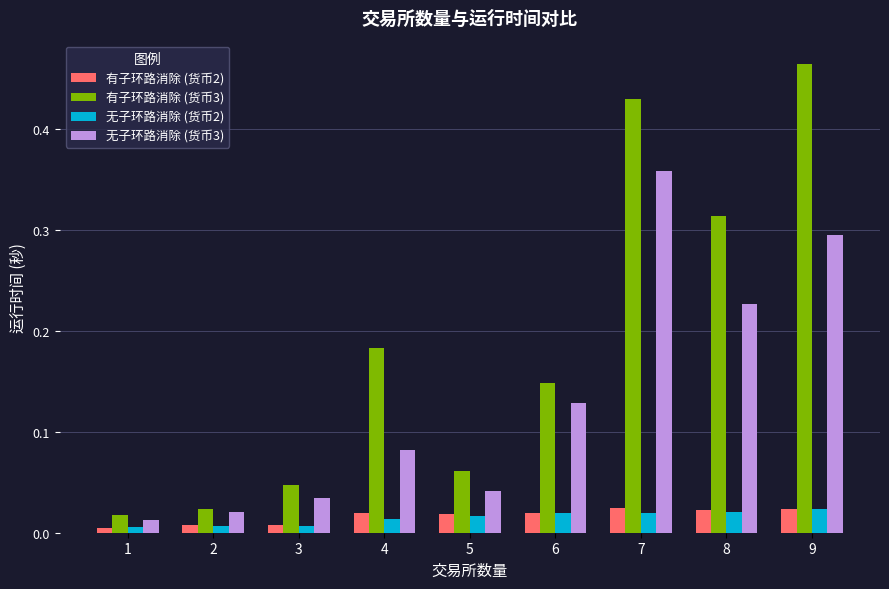

Which label corresponds to the largest value in the chart?

9